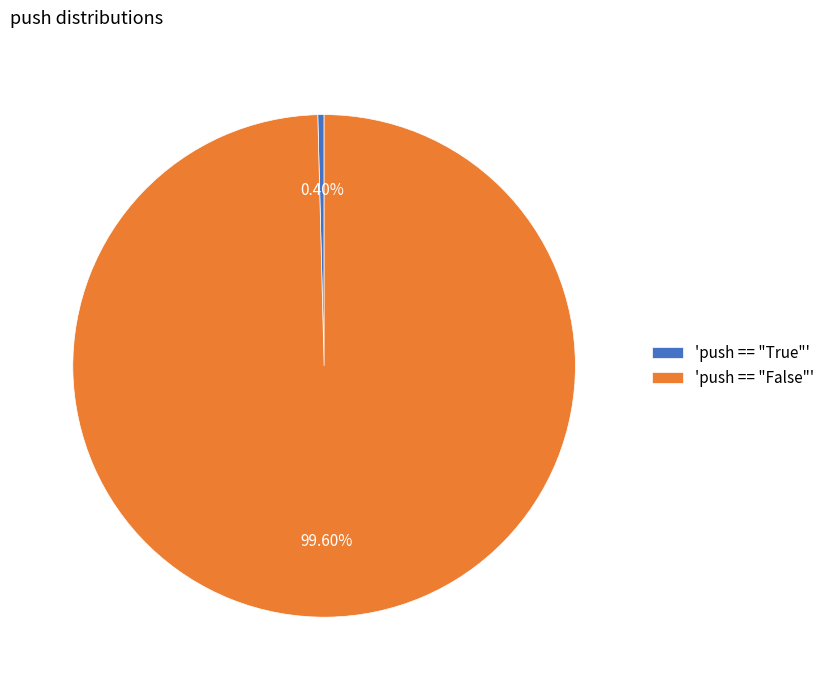

Is there any slice that represents more than half of the pie?

Yes